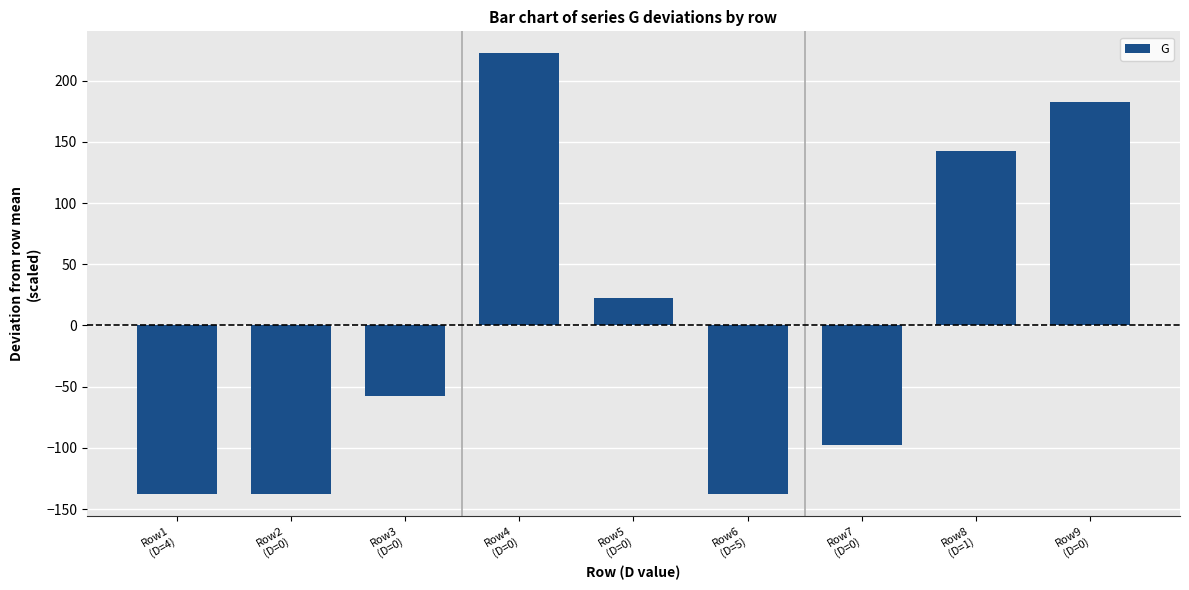

What is the smallest value displayed?

-137.8